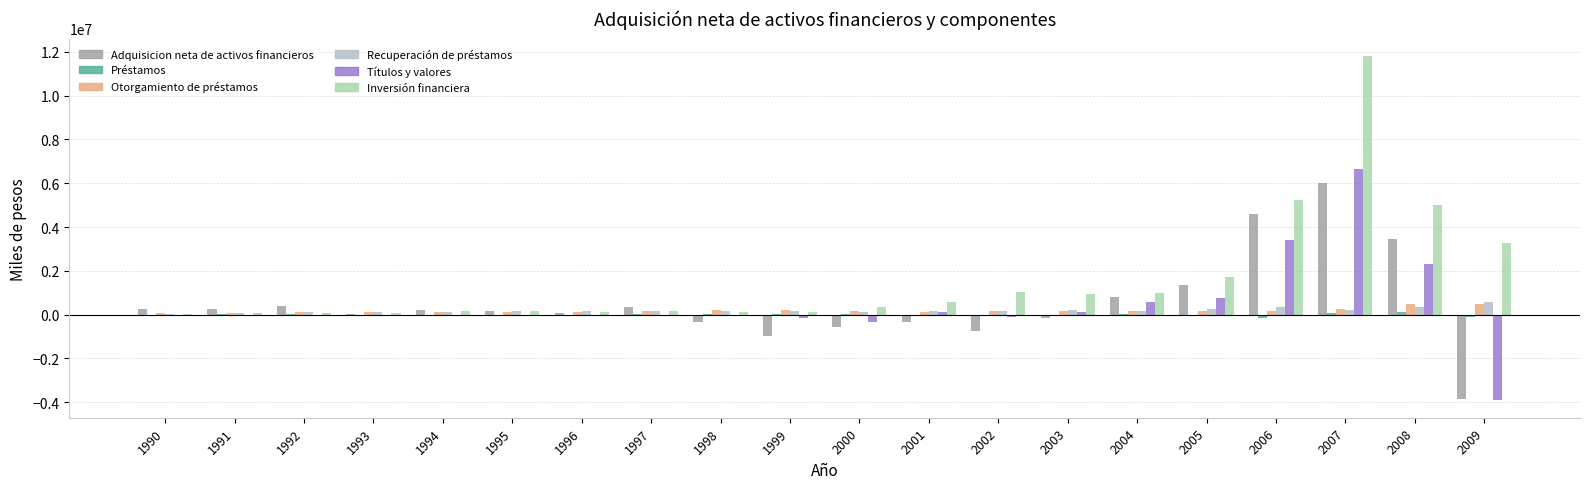

What is the average value of the Recuperación de préstamos series?

190365